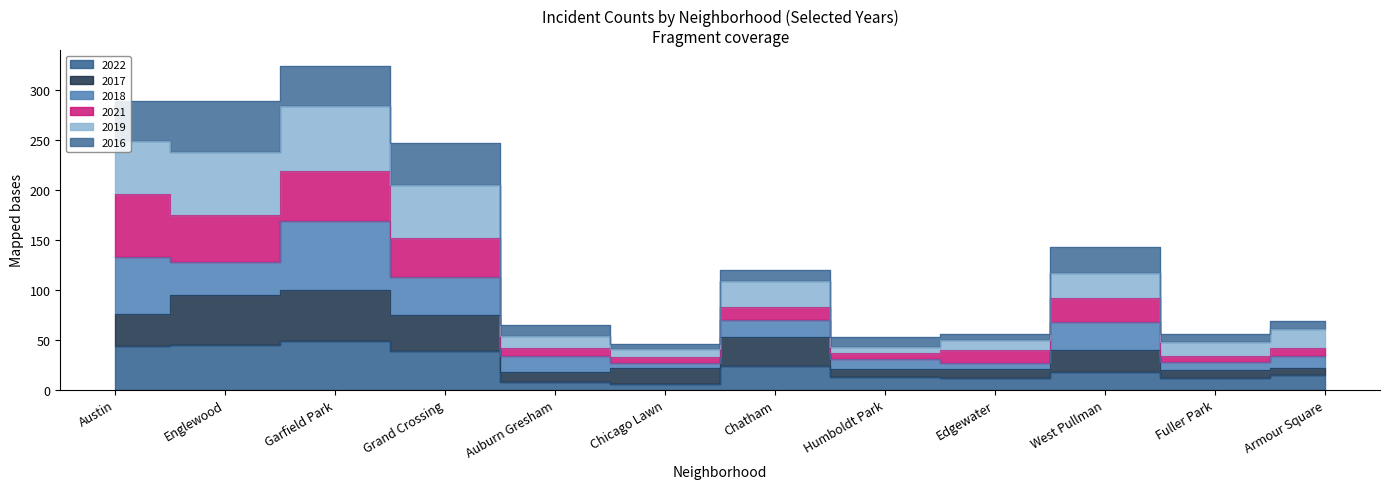

True or false: 2017 and 2022 cross at least once.

False